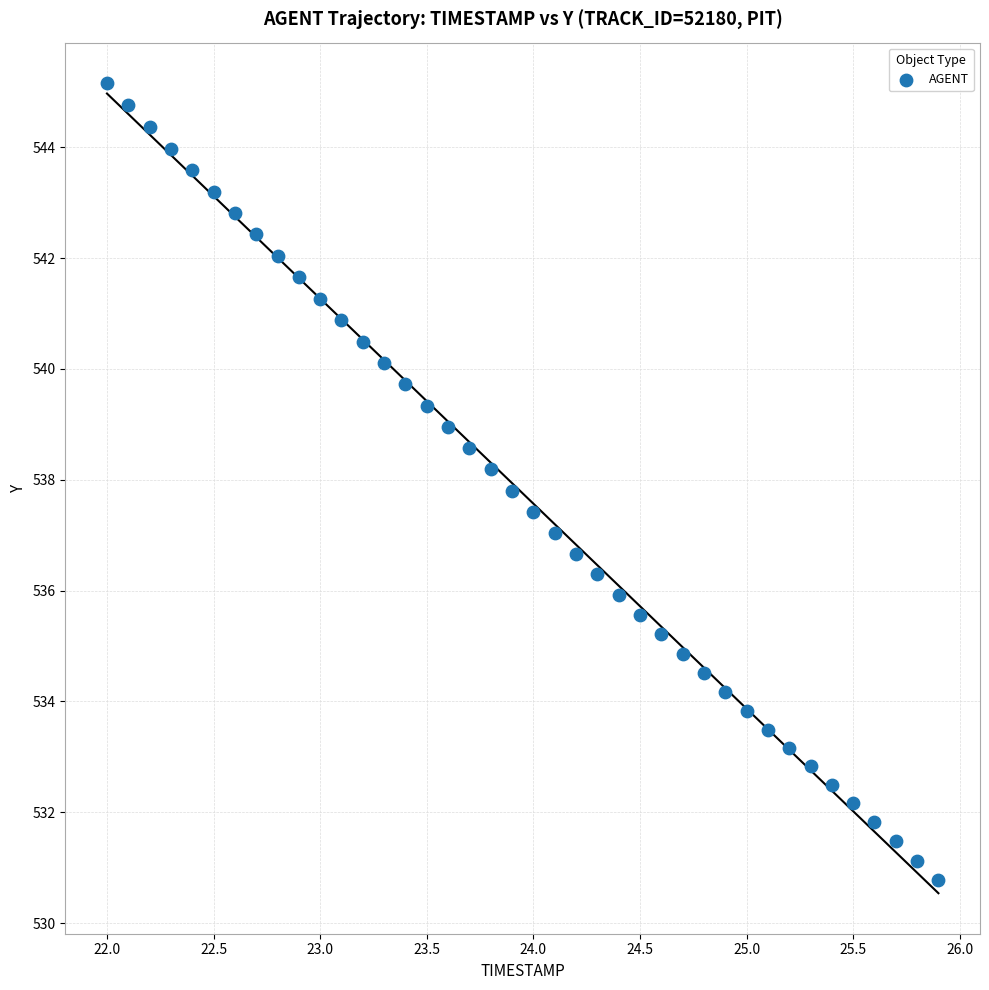

What is the range of Y values (max minus min)?

14.4